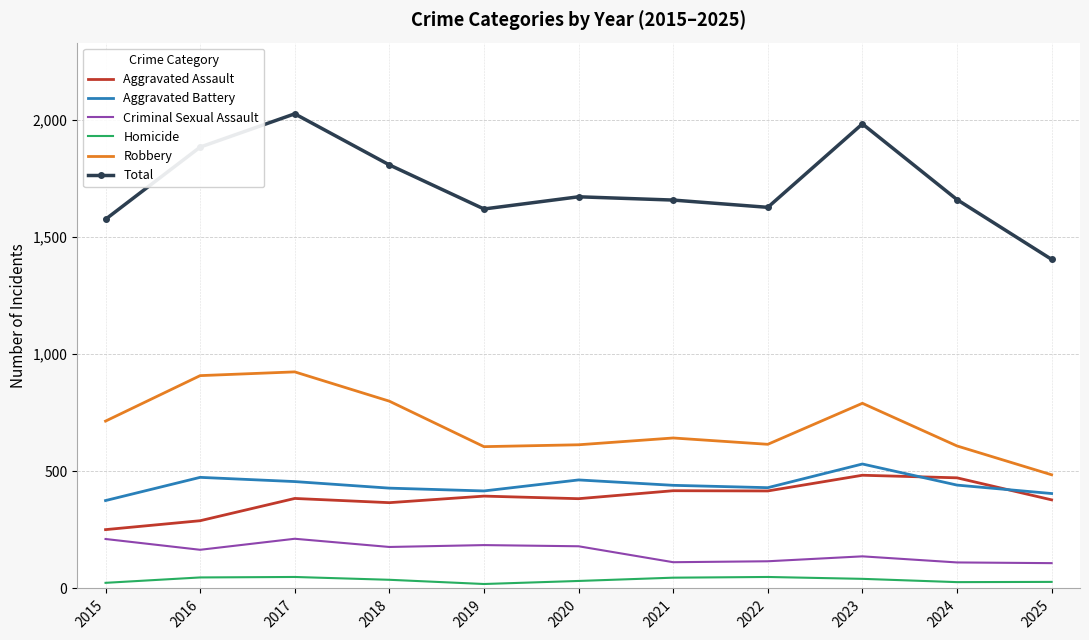

What is the highest value of the Robbery series?

924